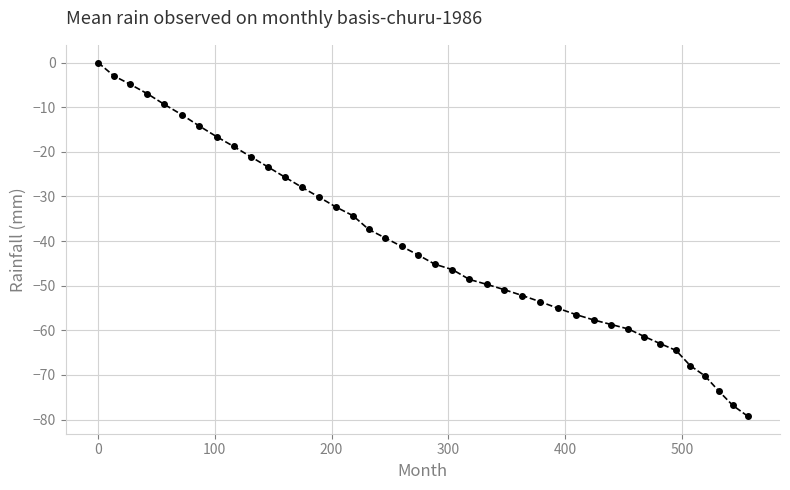

What is the smallest value displayed?

-79.2